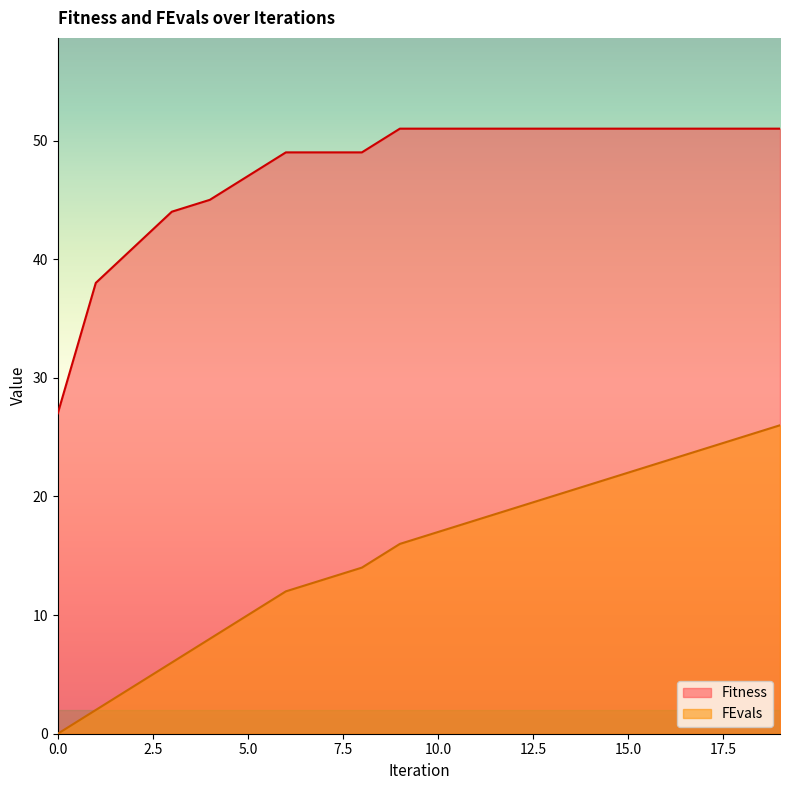

At which label does FEvals reach its peak?

19